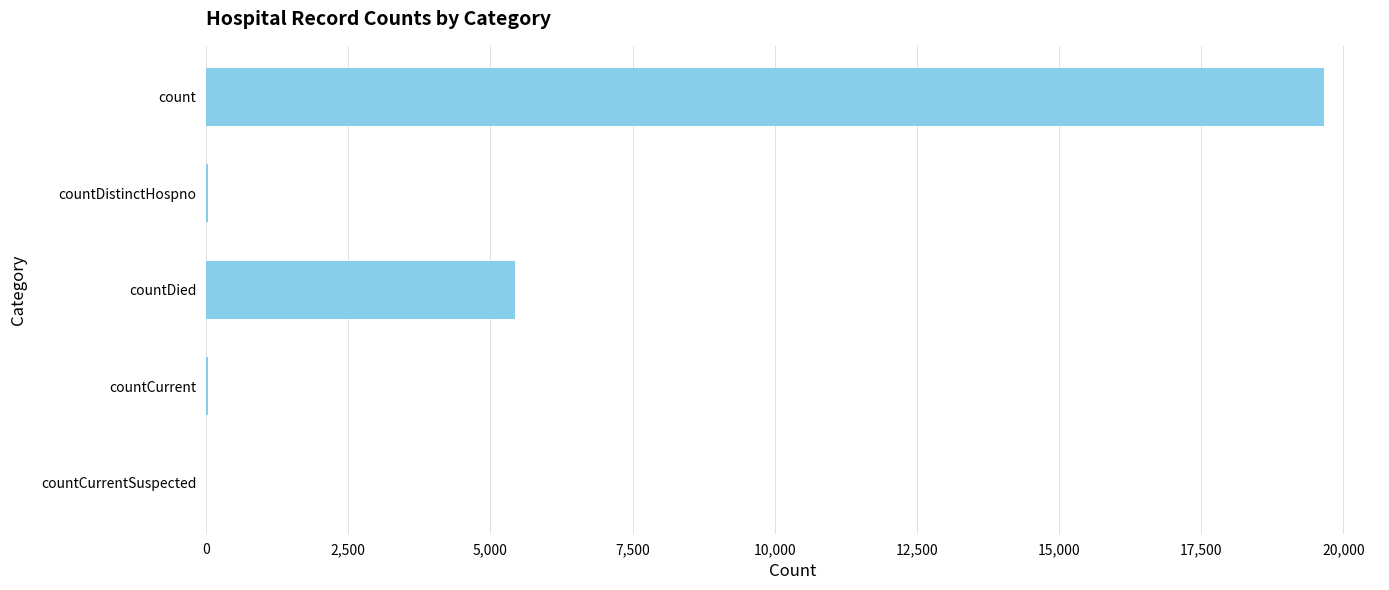

True or false: the data shows 32546 at count.

False